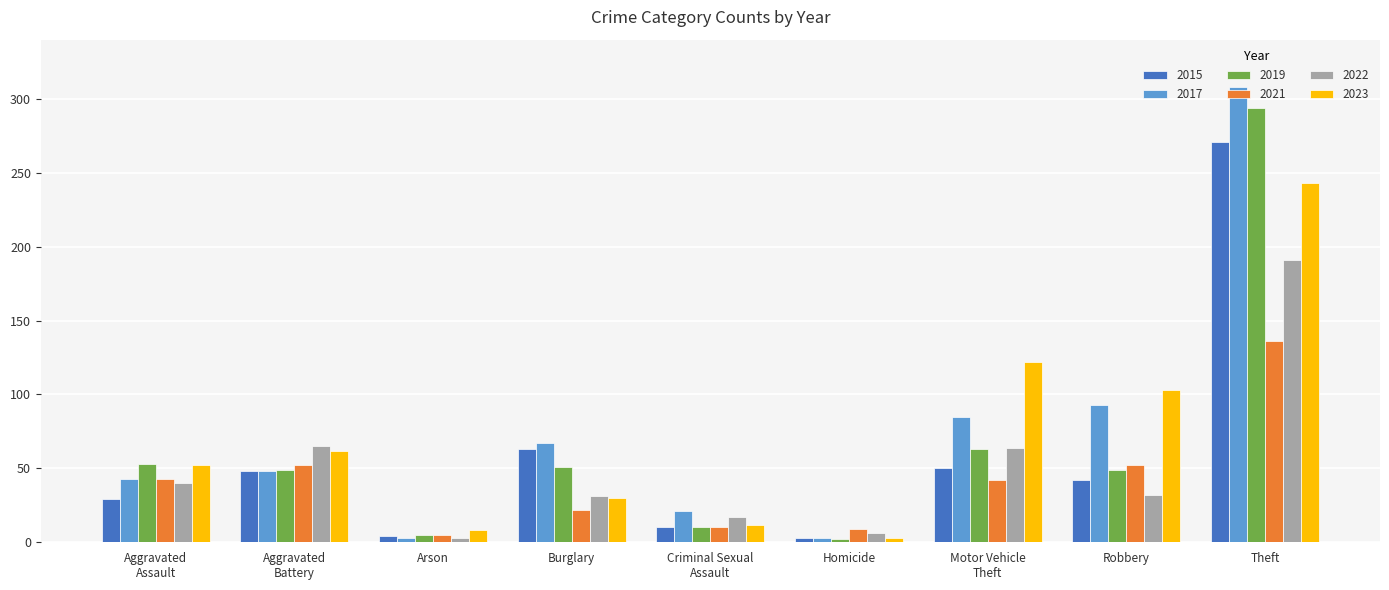

What is the label of the 9th bar from the right?

Aggravated
Assault